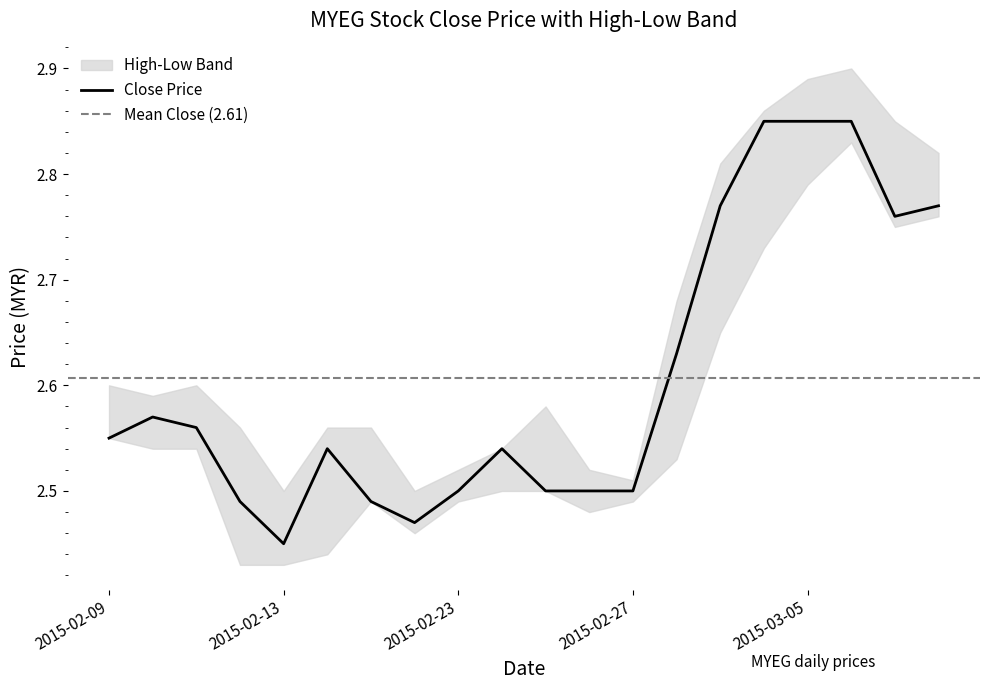

What is the difference between the second highest and second lowest values in the high series?

0.4